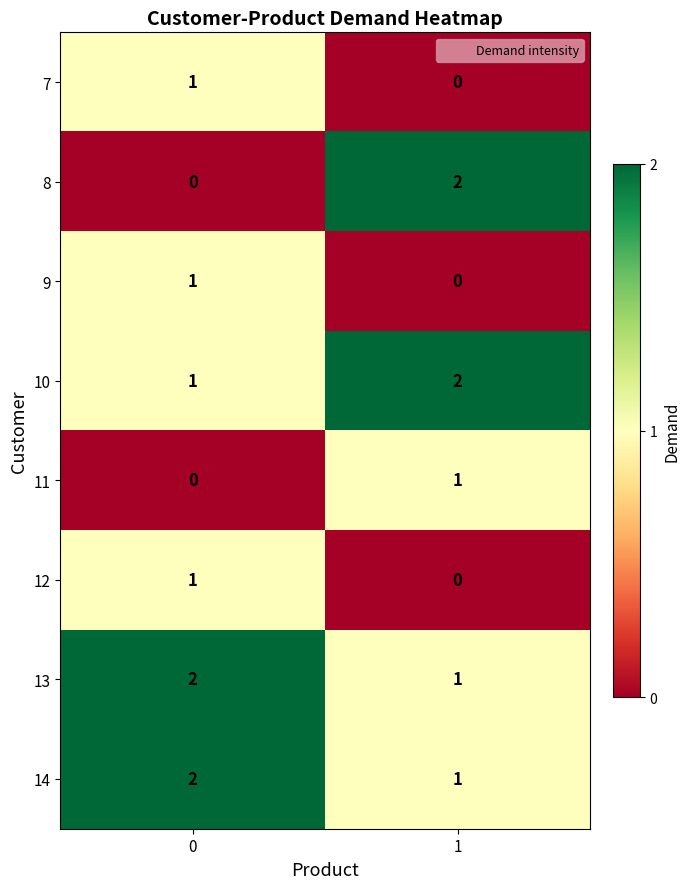

Reading left to right, what are all the values shown in this chart?

7: 1	0
8: 0	2
9: 1	0
10: 1	2
11: 0	1
12: 1	0
13: 2	1
14: 2	1